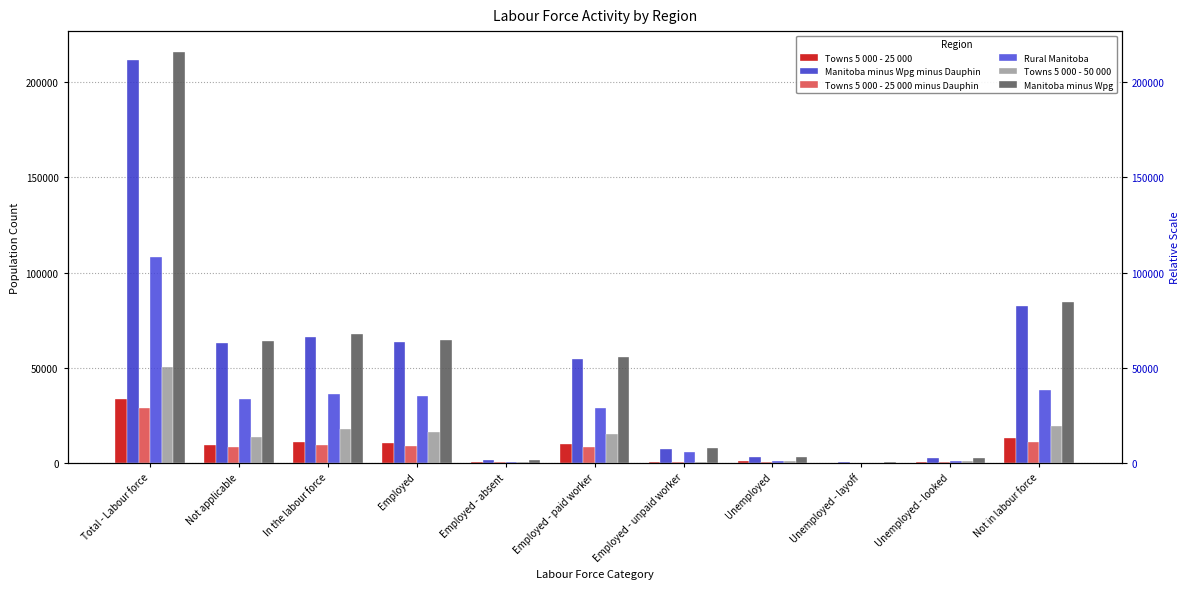

How many data points in Rural Manitoba are less than 28575?

5